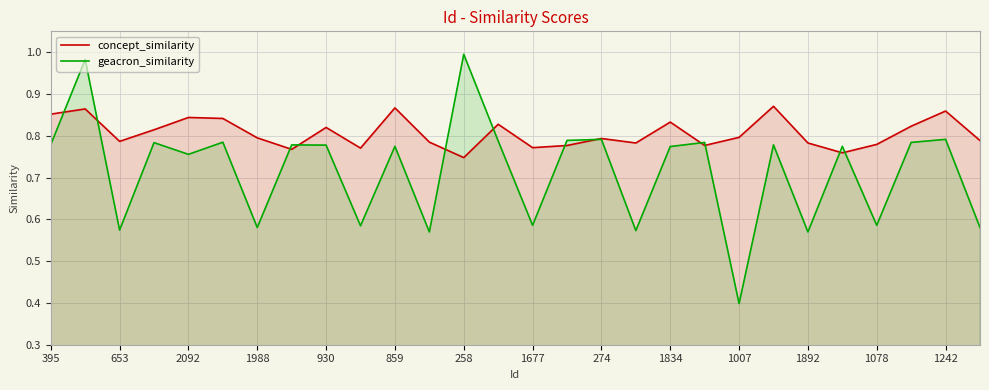

Rank the series at 1242 from highest to lowest value.

concept_similarity, geacron_similarity